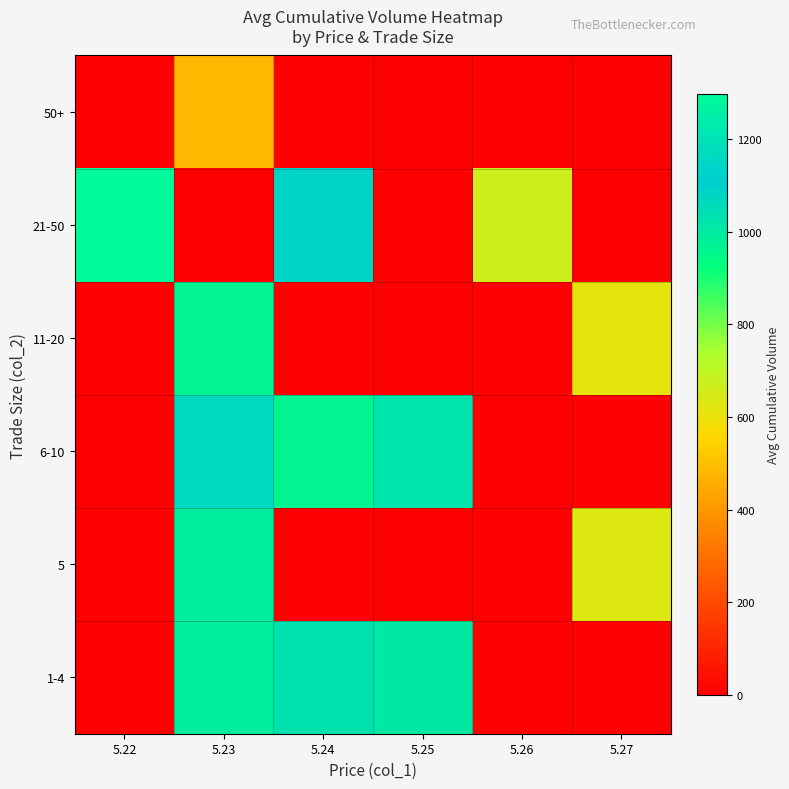

Which has a higher value, 5.25 or 5.26?

5.25